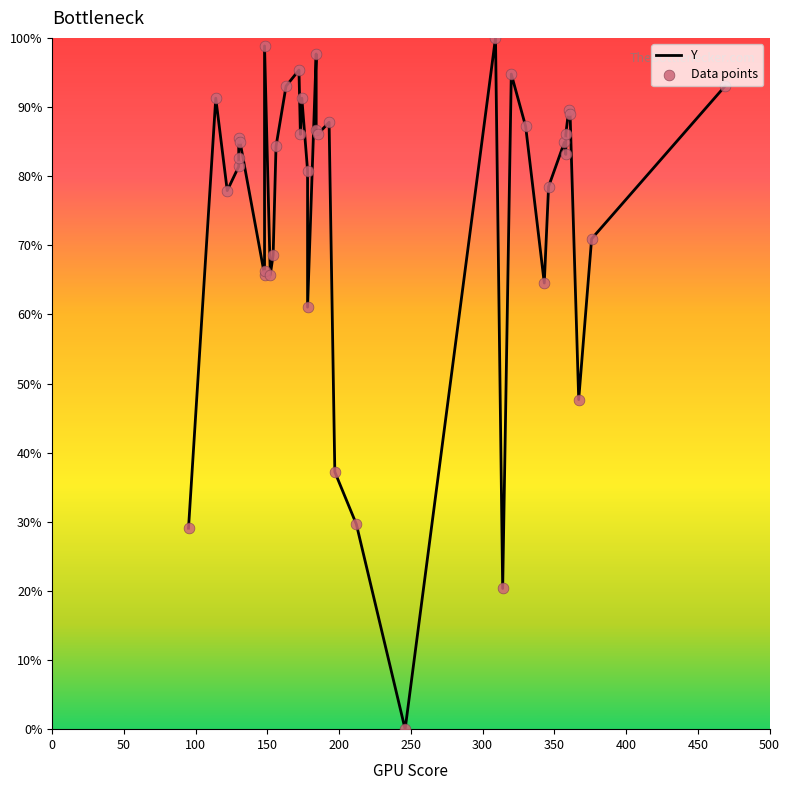

At how many categories does at least one series exceed 38?

35